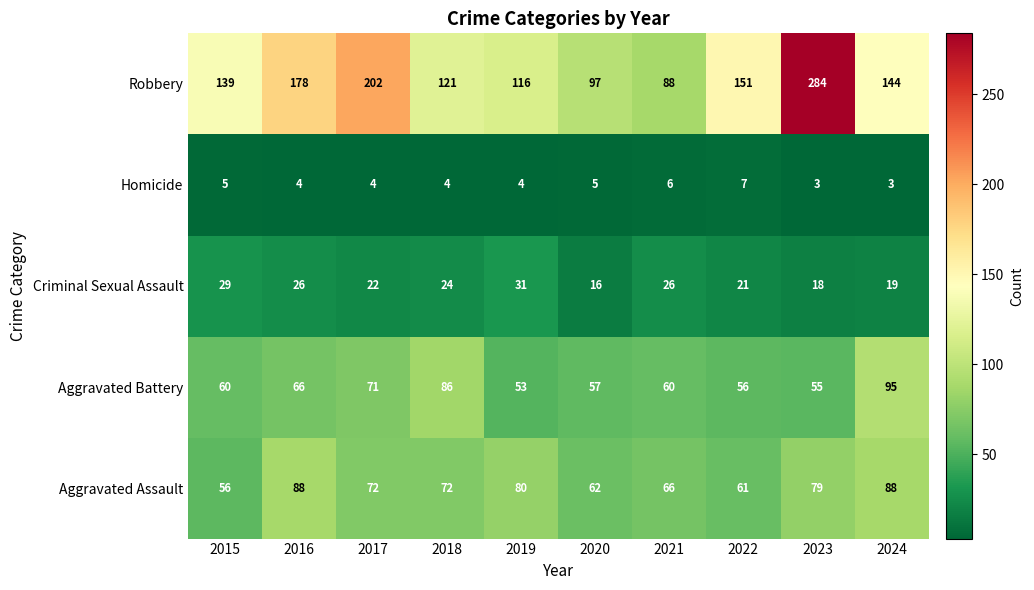

What is the average value of the Criminal Sexual Assault series?

23